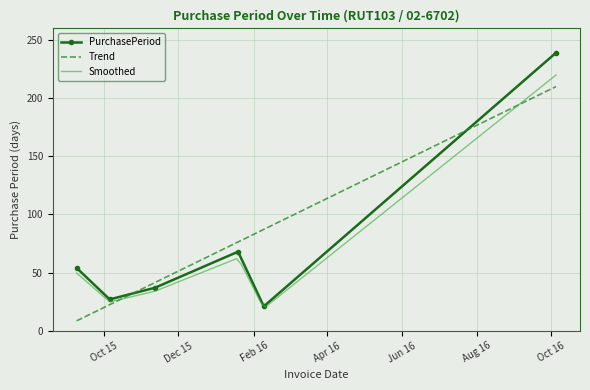

The chart shows a value of 17 at 2015-11-12. True or false?

False